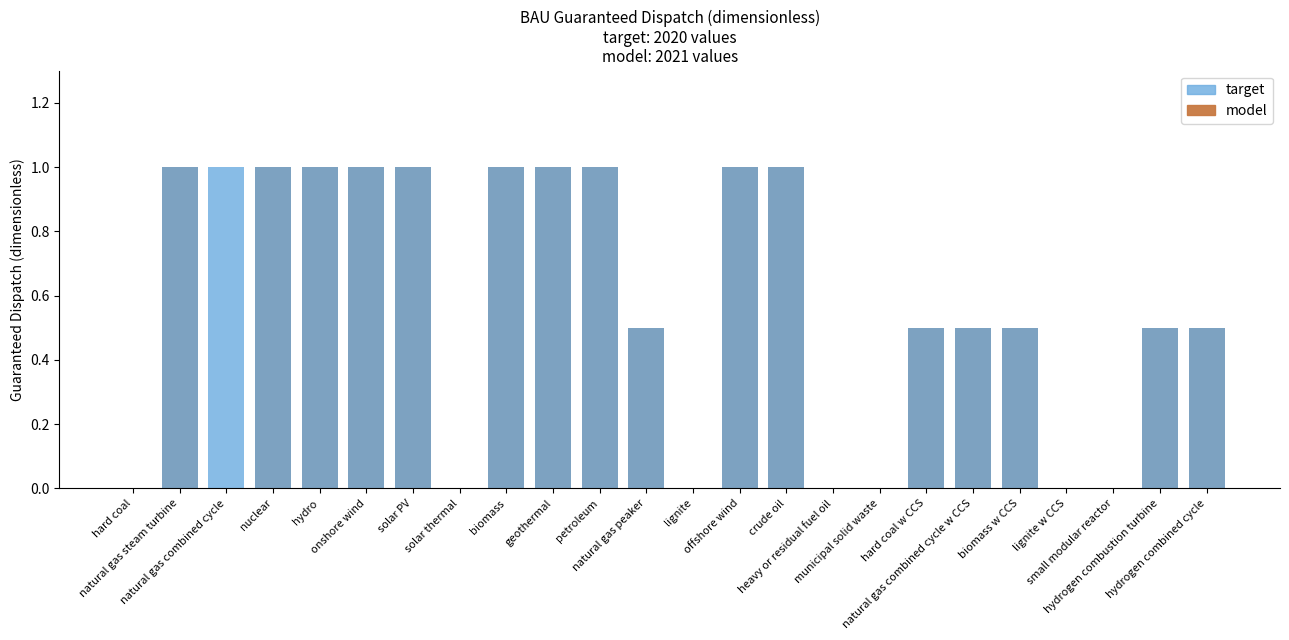

How many values in the target series exceed 0?

17